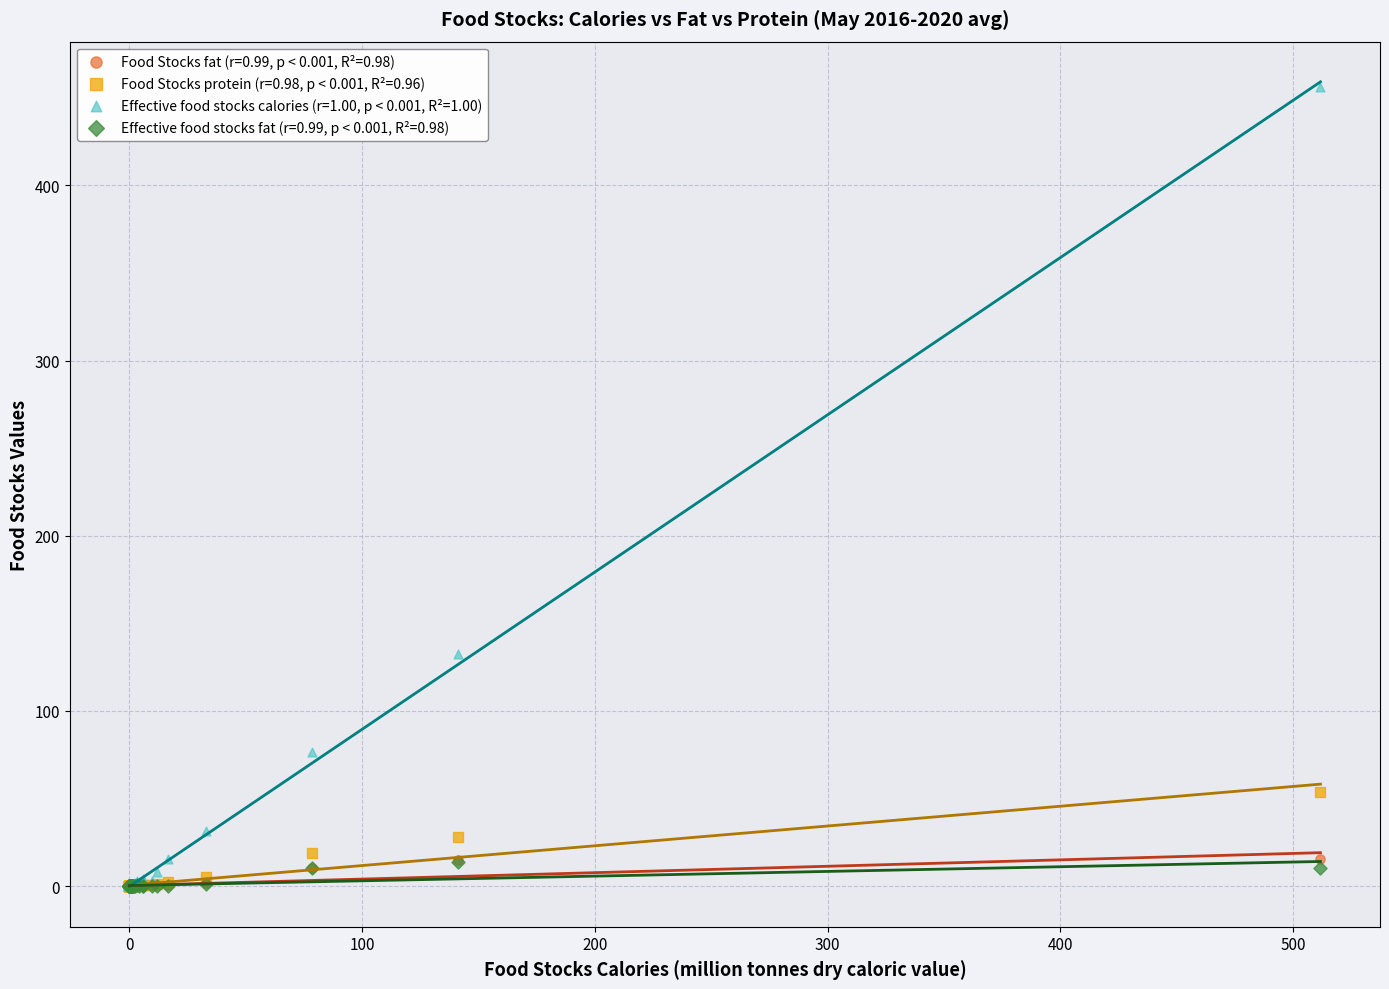

Across all series, what Y value is closest to 228?

132.7